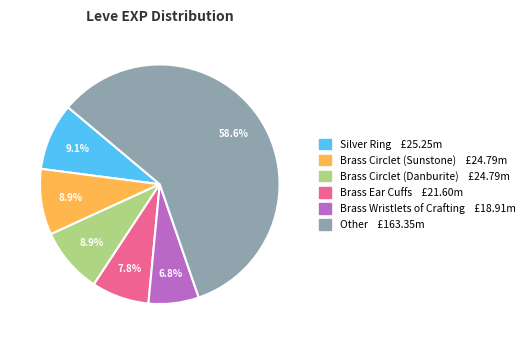

How many segments does this pie chart have?

6